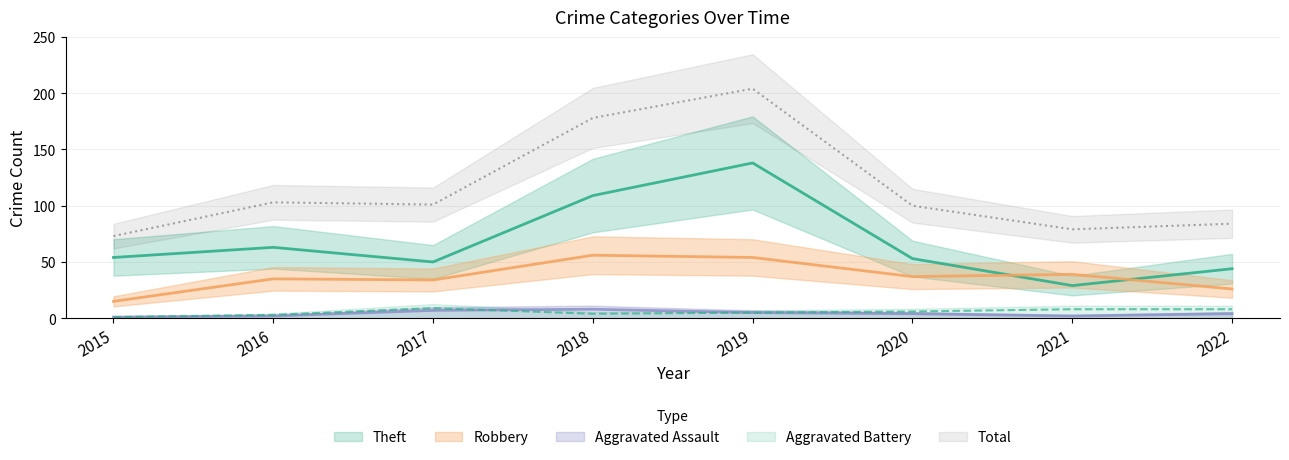

True or false: Aggravated Battery has more than 1 interior local peaks.

False